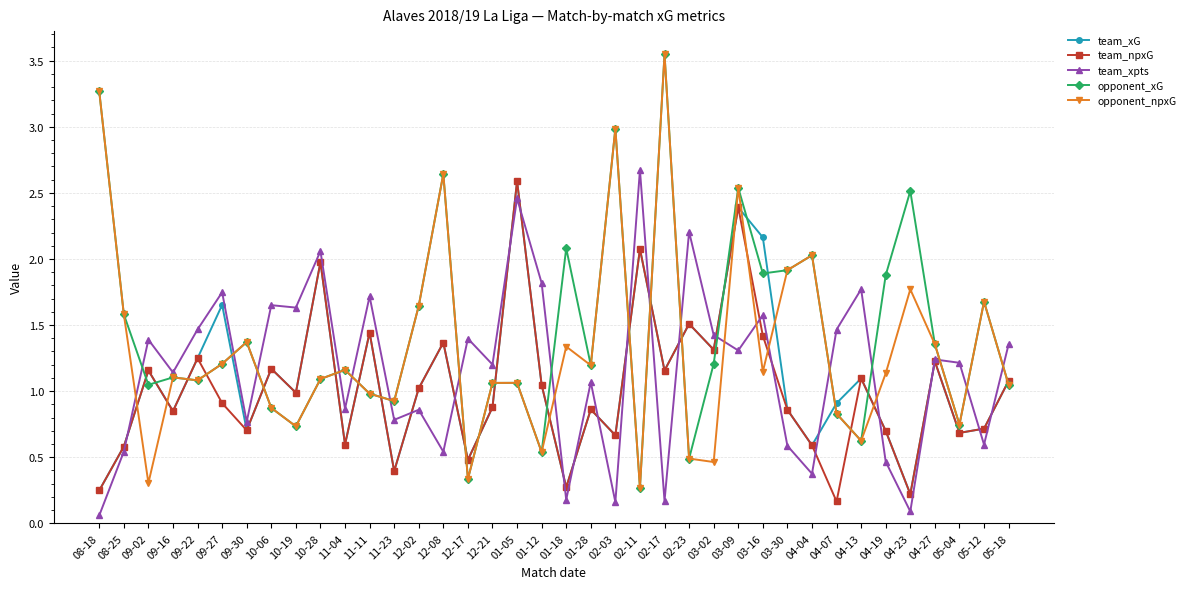

At which category does opponent_npxG reach its first local valley?

09-02